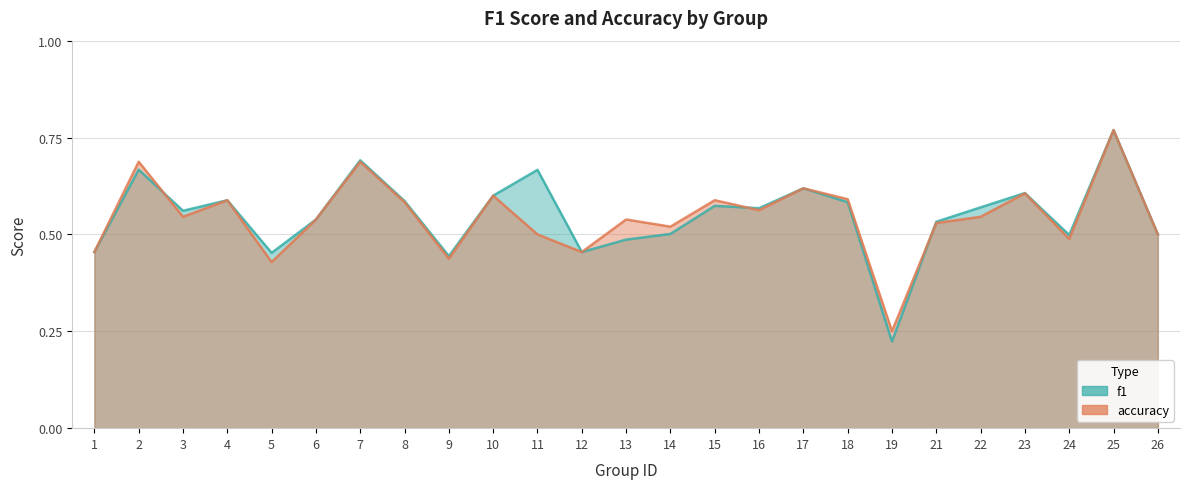

True or false: f1 and accuracy intersect in this chart.

True